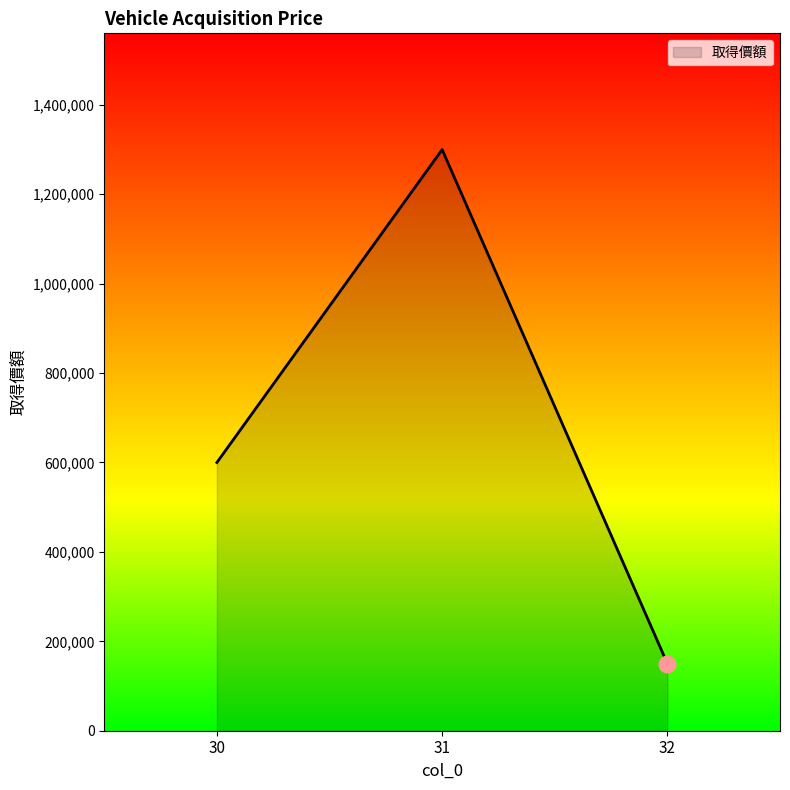

What is the minimum value shown in the chart?

150000